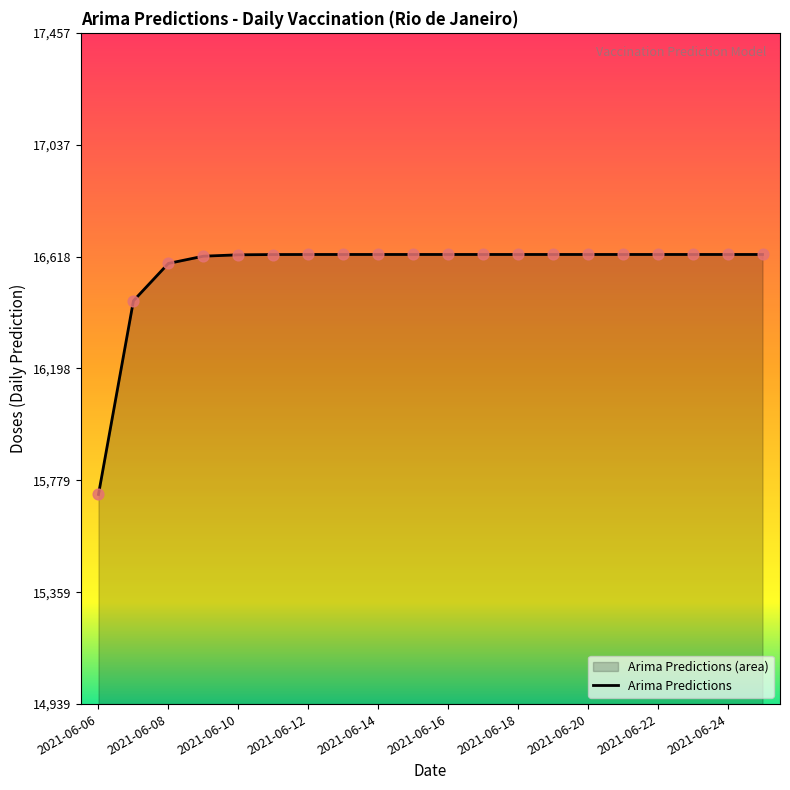

Which has a higher value, 2021-06-21 or 2021-06-22?

2021-06-22